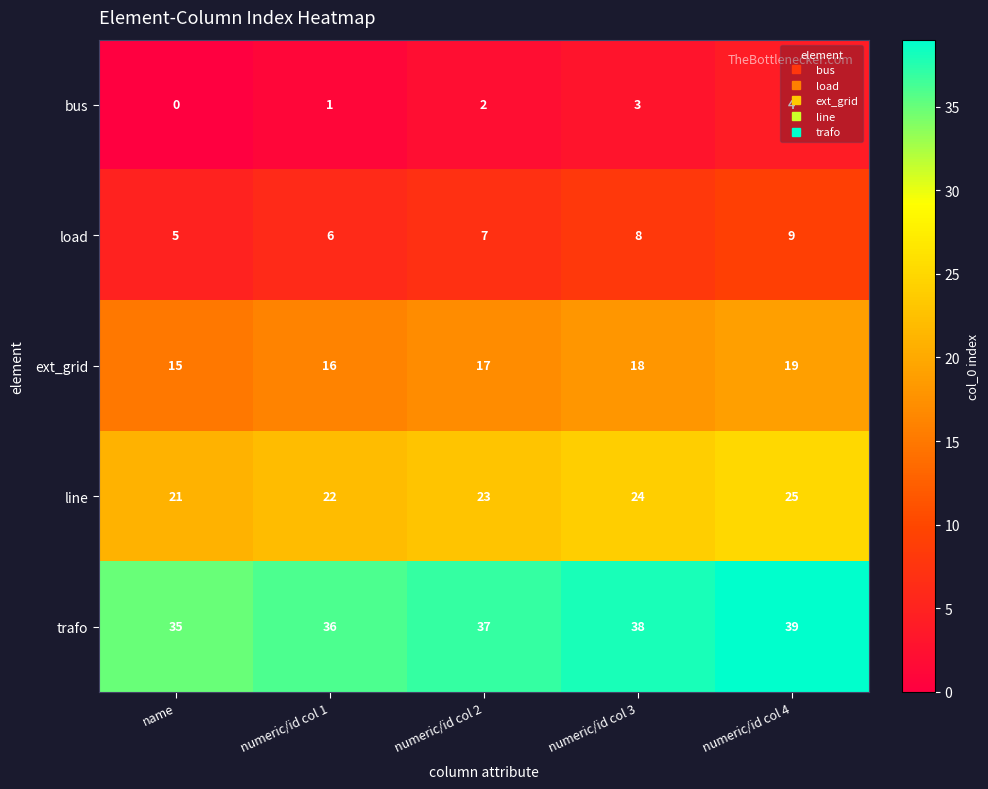

At how many categories does at least one series exceed 21?

5